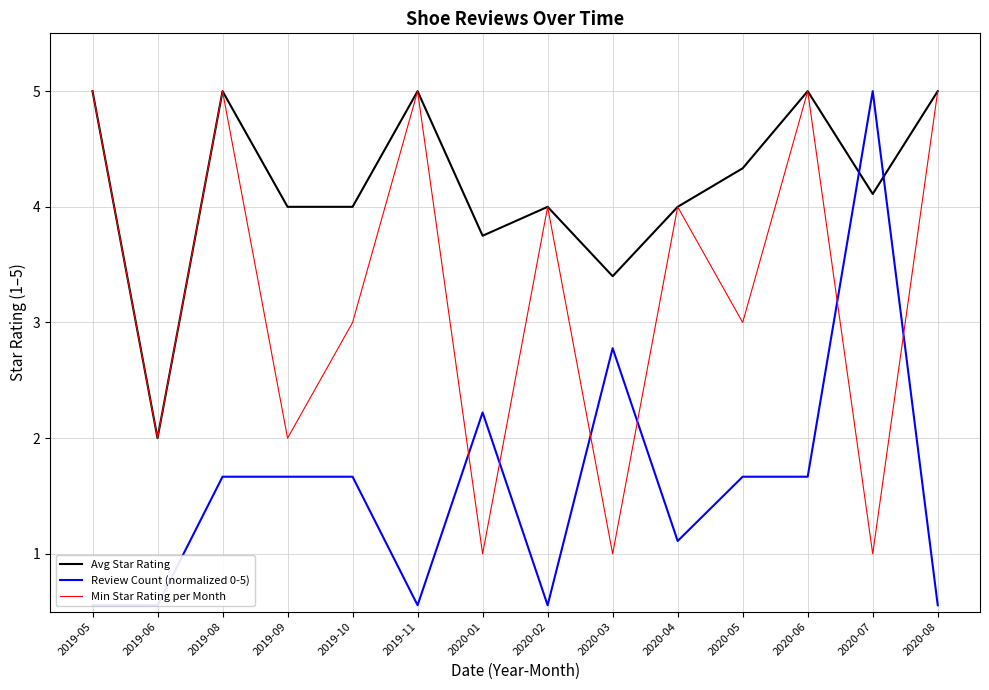

Which series has the largest range (max minus min)?

Review Count (normalized 0-5)